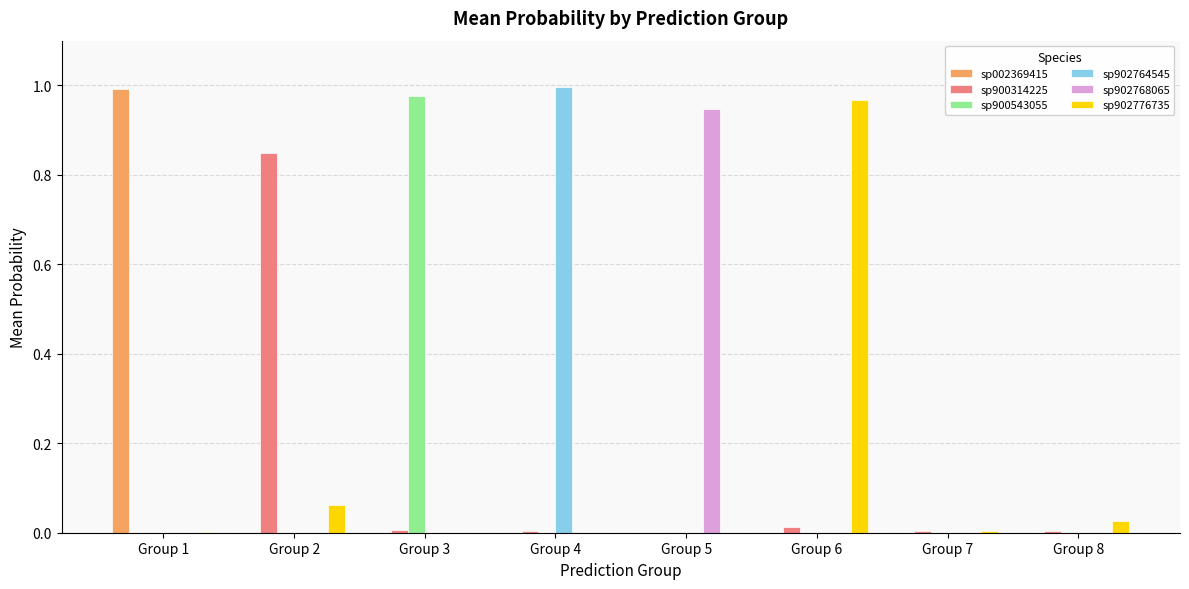

Is it true that sp902768065 equals 0.0 at Group 2?

True